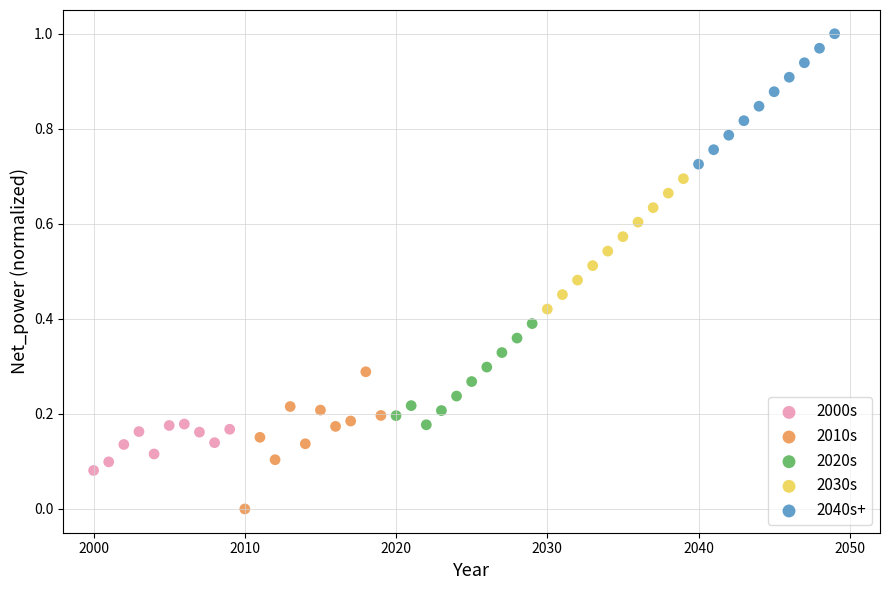

Which series contains the lowest Y value?

2010s